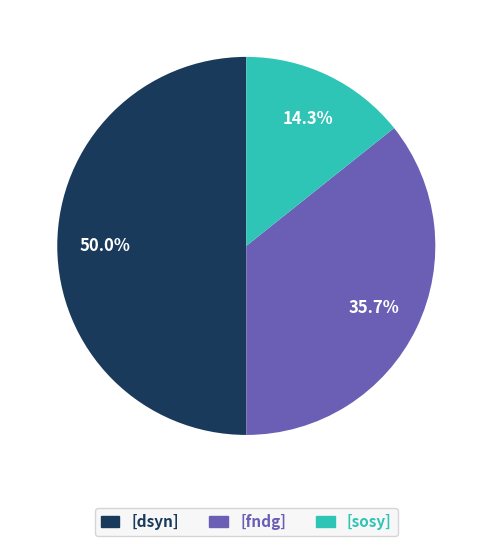

How many segments does this pie chart have?

3